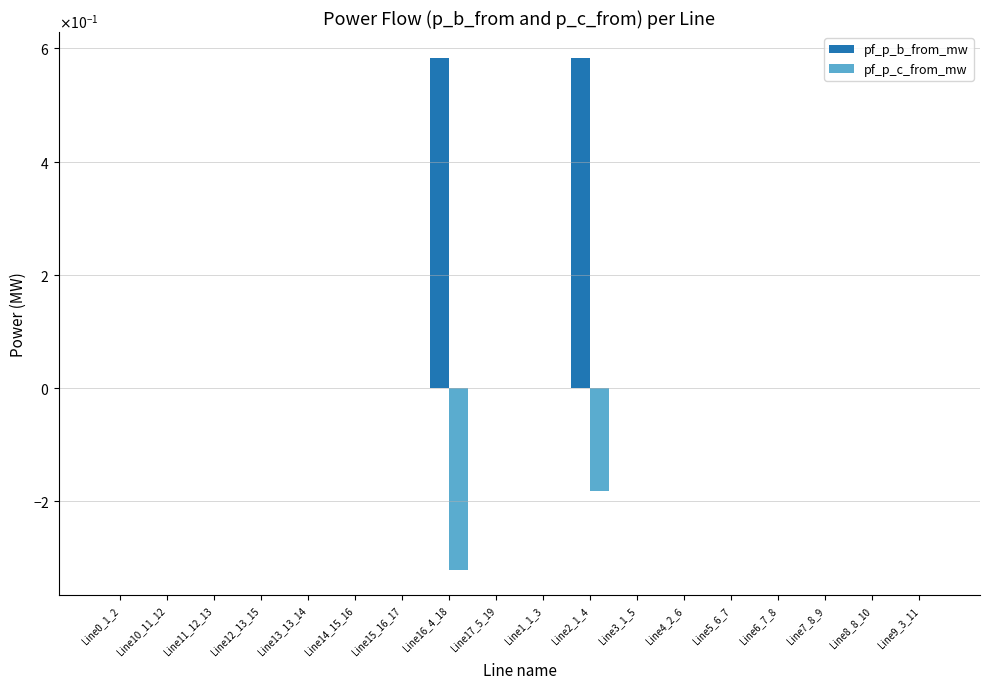

What are all the series names shown in the legend?

pf_p_b_from_mw, pf_p_c_from_mw